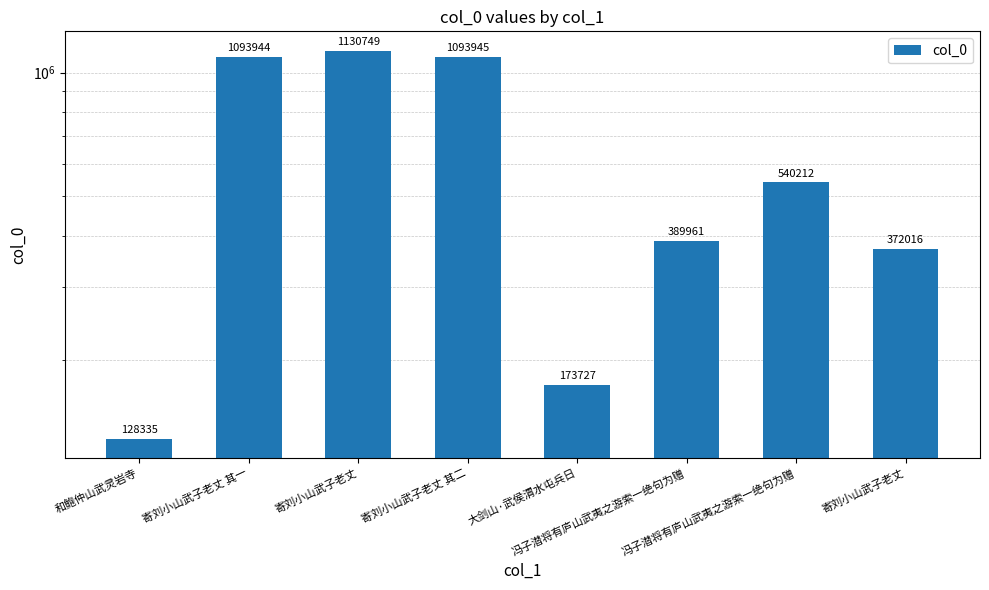

What is the label of the 3rd bar from the right?

冯子潜将有庐山武夷之游索一绝句为赠